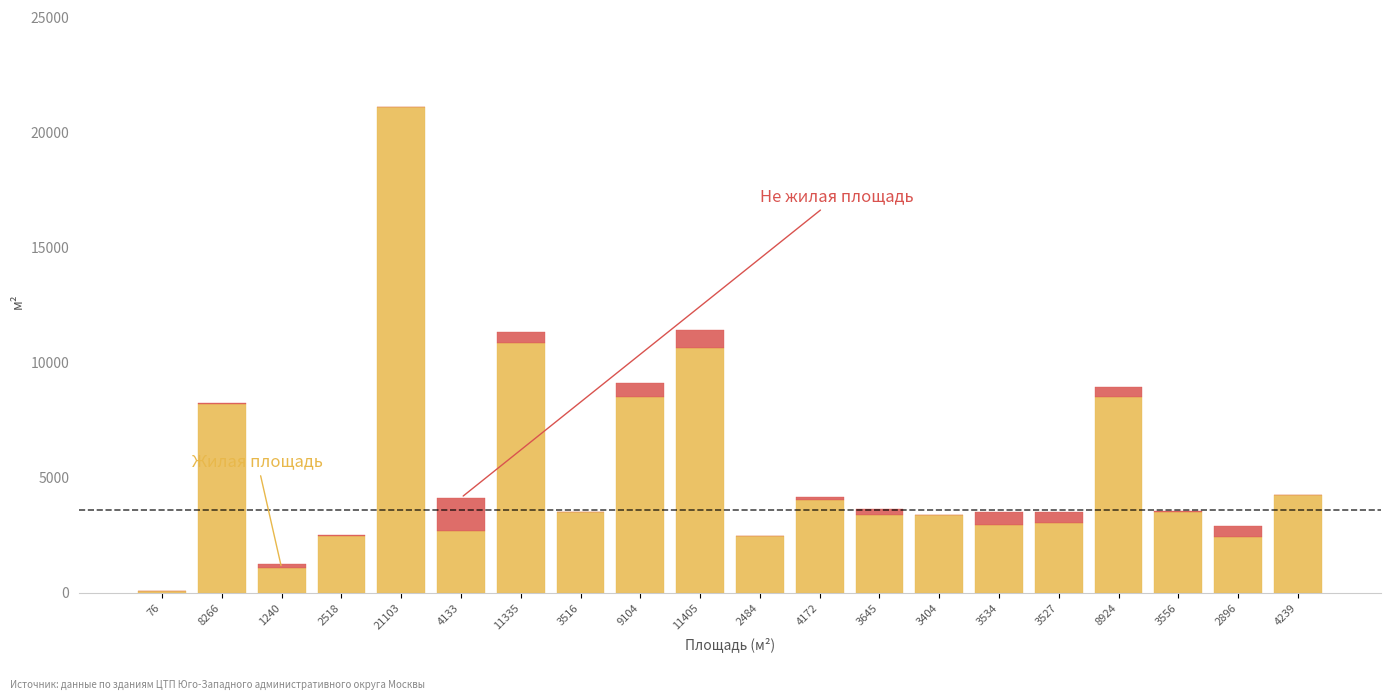

At which category is the sum across all series the highest?

21103